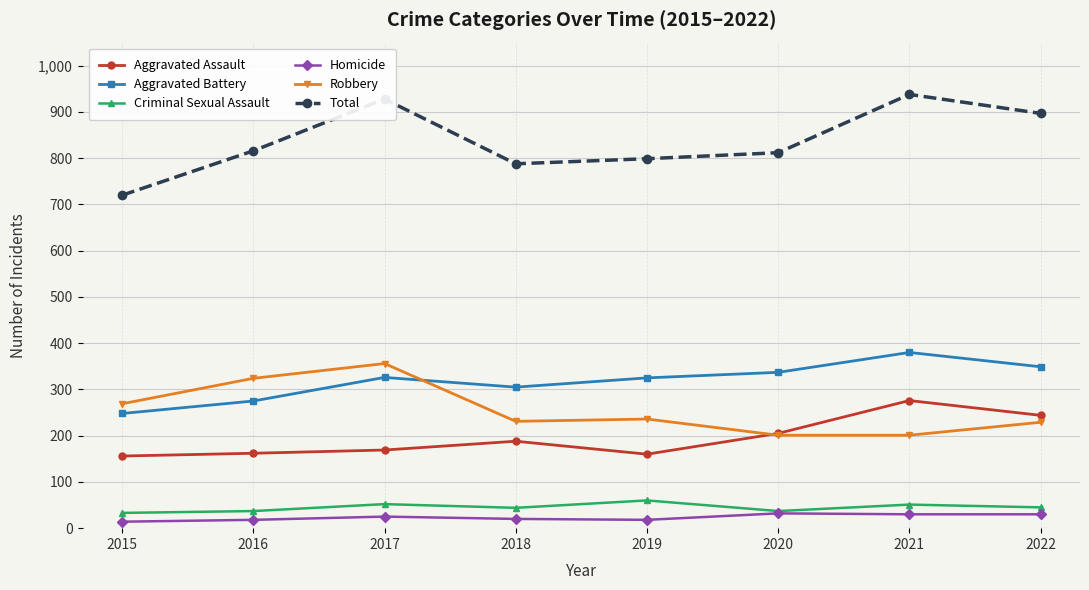

True or false: Homicide has more than 0 interior local peaks.

True